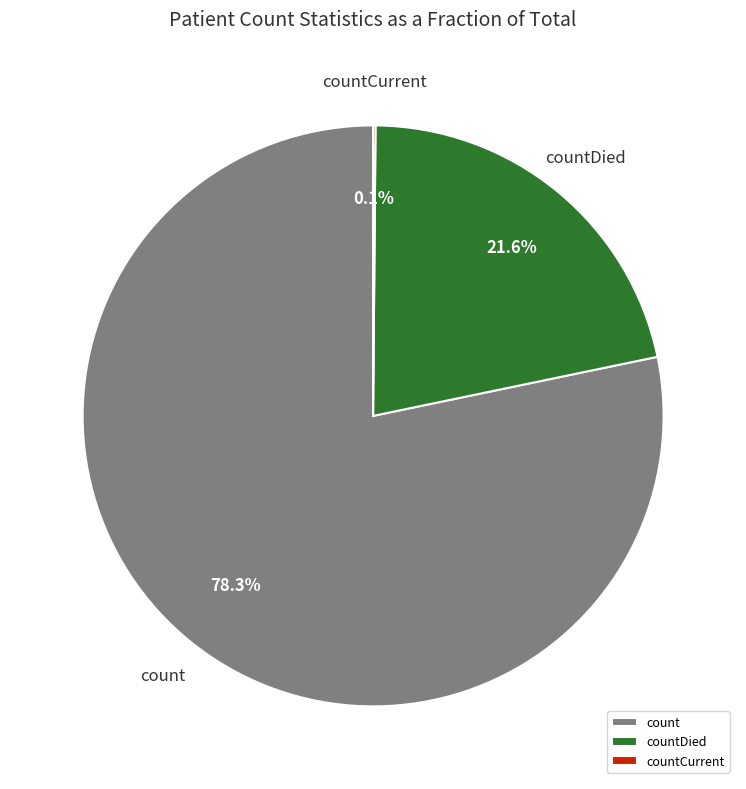

Is there any slice that represents more than half of the pie?

Yes